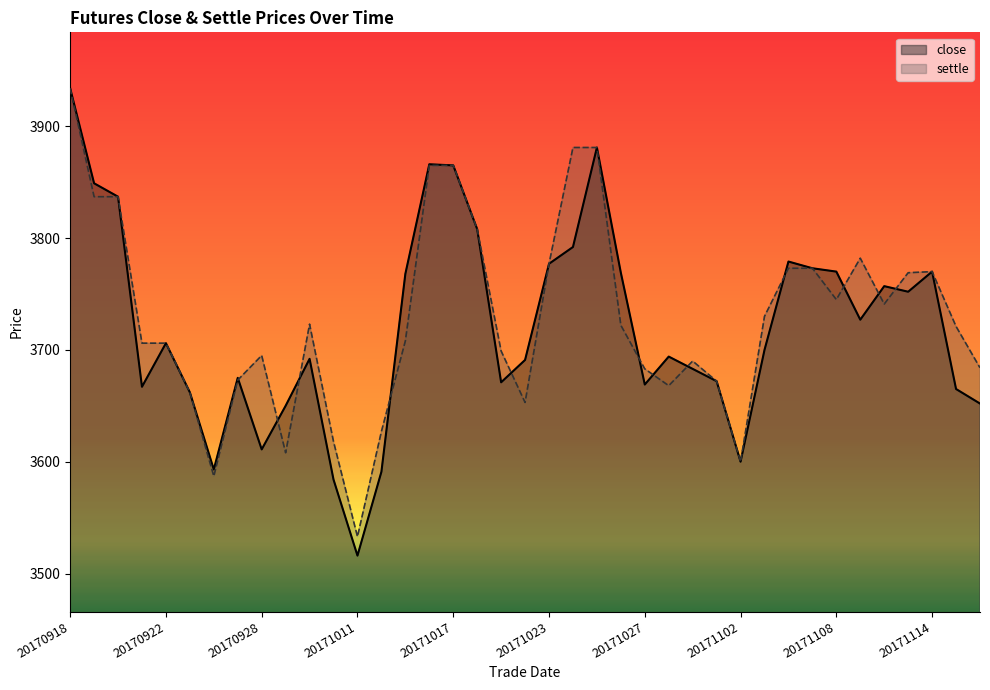

Between which two adjacent categories do close and settle first intersect?

20170927 and 20170928